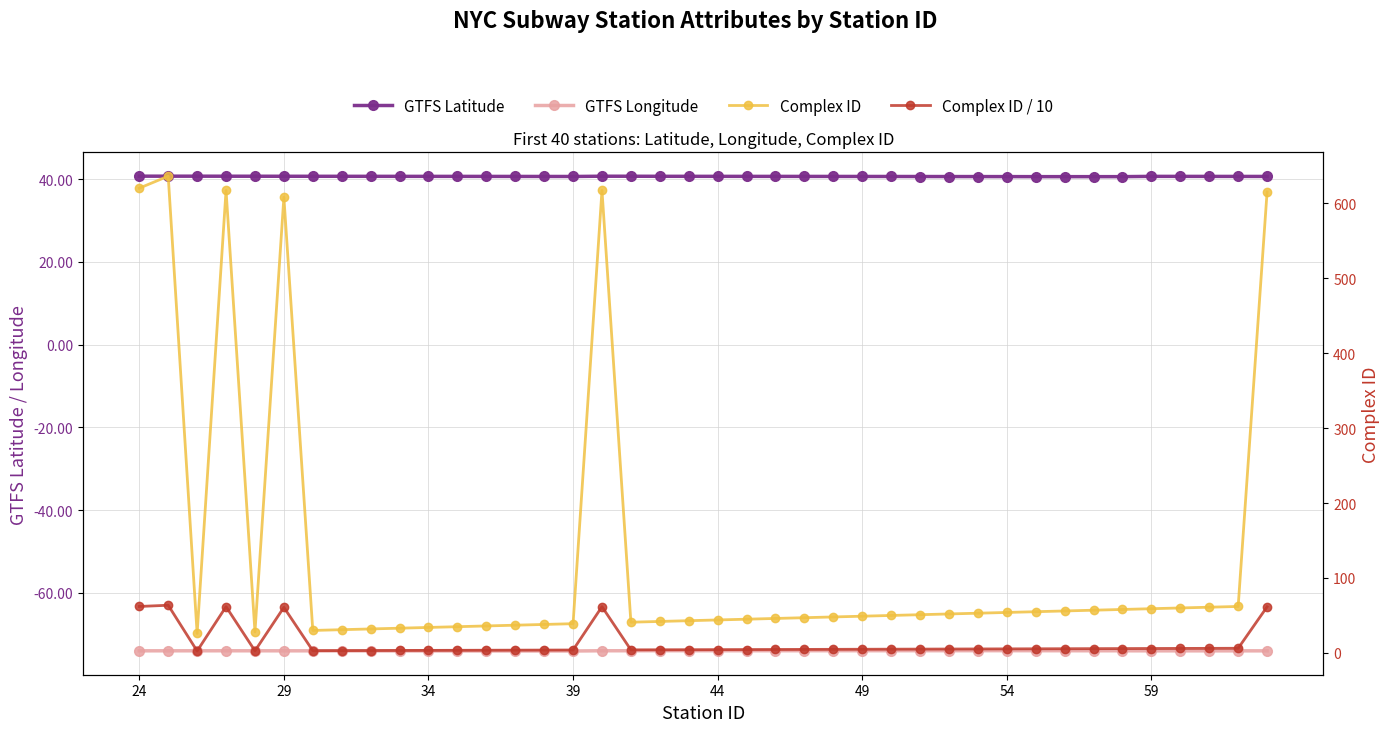

In GTFS Latitude, how many points are lower than both neighbors (excluding endpoints)?

2